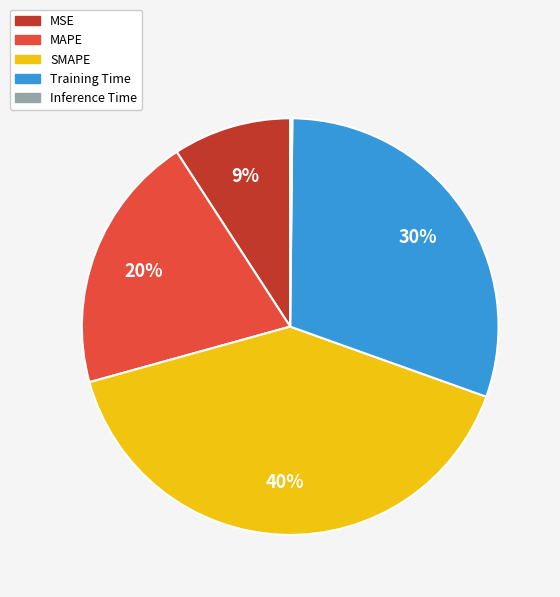

To the nearest percent, what percentage of the pie is Training Time?

30%